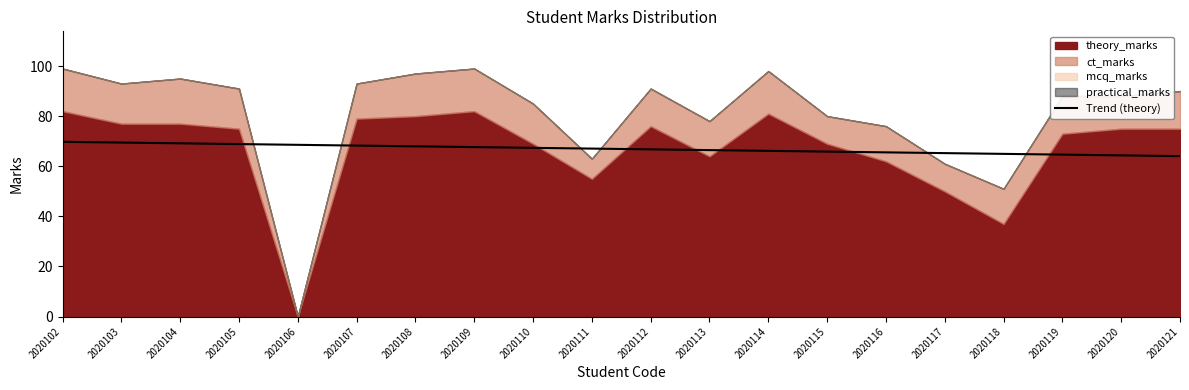

Approximately how many times larger is the value at 2020119 compared to 2020110?

1.0